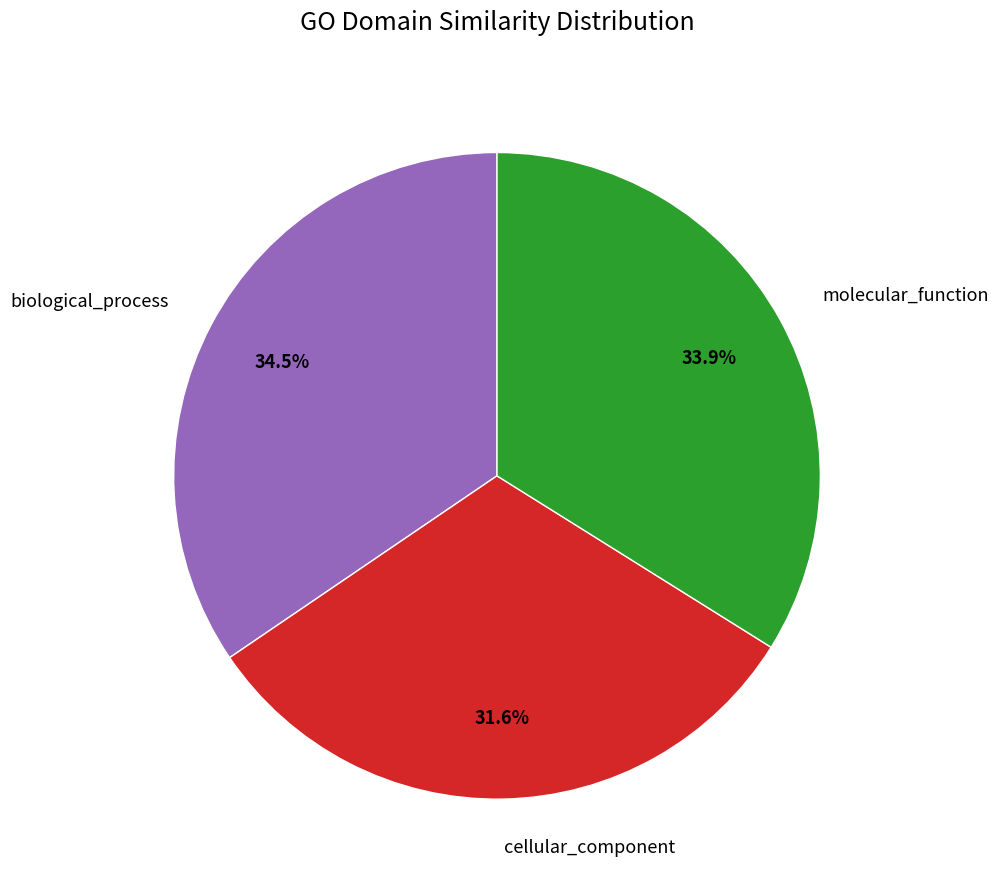

Does cellular_component account for over 50% of the chart?

No